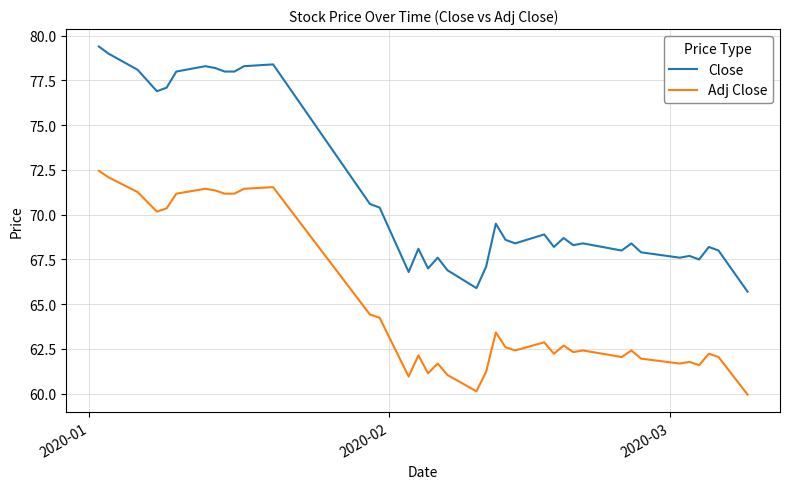

Which series has the largest total across all categories?

Close